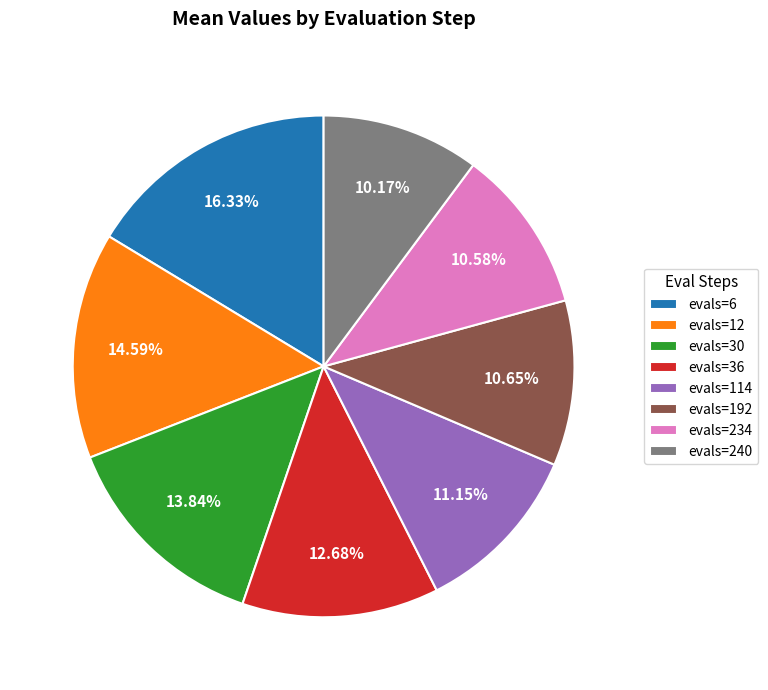

Count the number of slices in the pie.

8